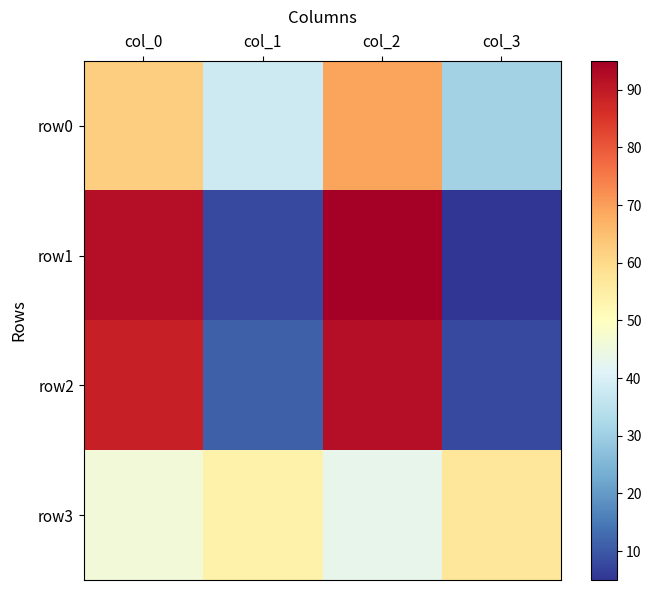

Which series has the largest range (max minus min)?

row1